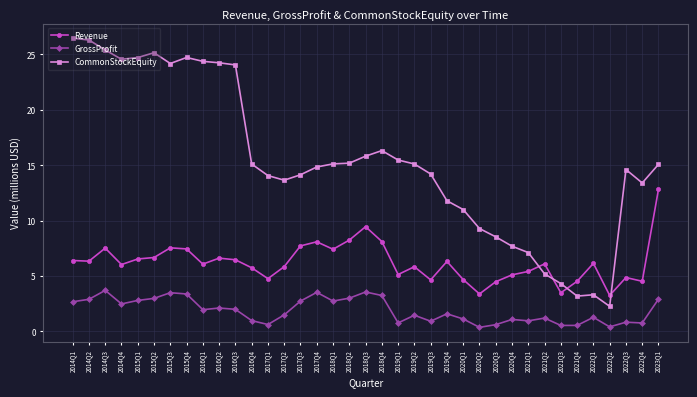

What is the difference between the highest and lowest values at 2021Q2?

4.9